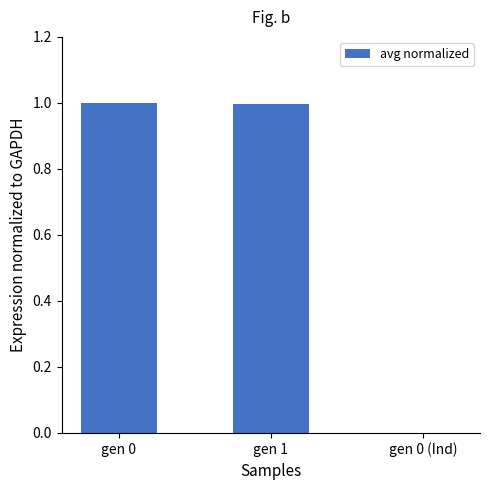

Where is the data nearest to the value 0?

gen 0 (Ind)